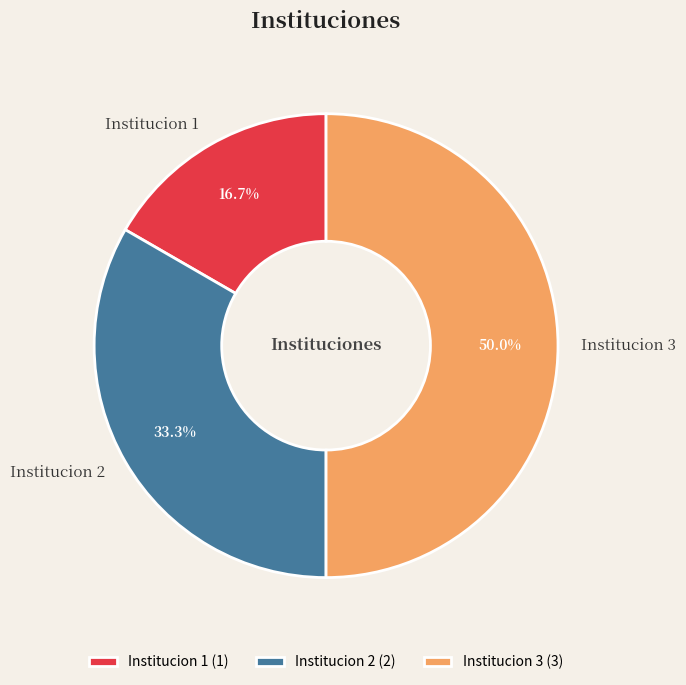

Rank the categories by value from lowest to highest.

Institucion 1, Institucion 2, Institucion 3